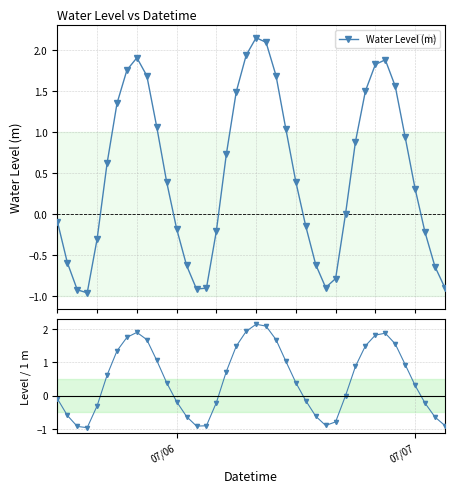

How many interior local peaks does the Water Level (m) series have?

3